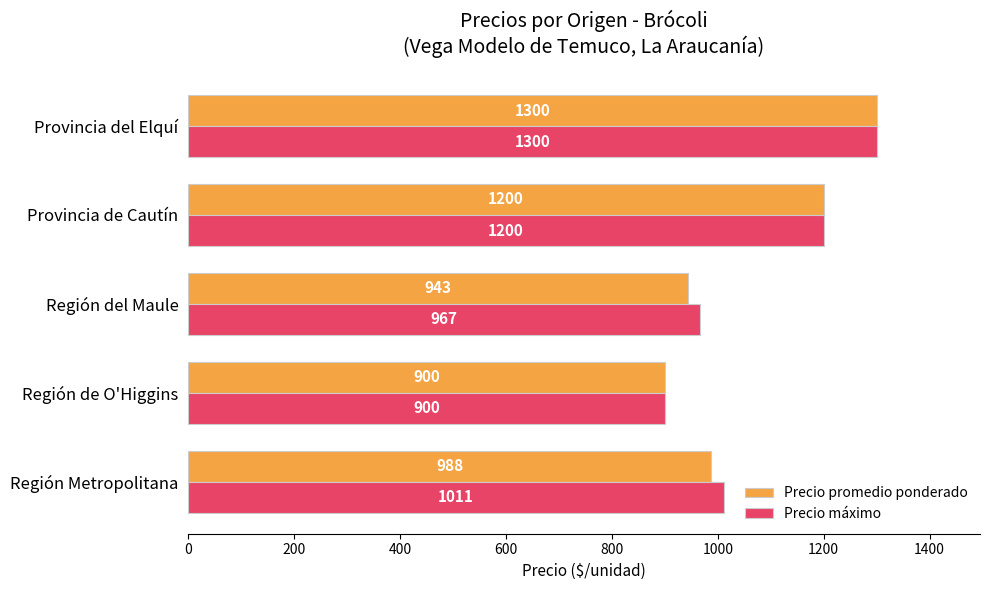

Between Región Metropolitana and Provincia de Cautín, which series saw the biggest shift?

Precio promedio ponderado